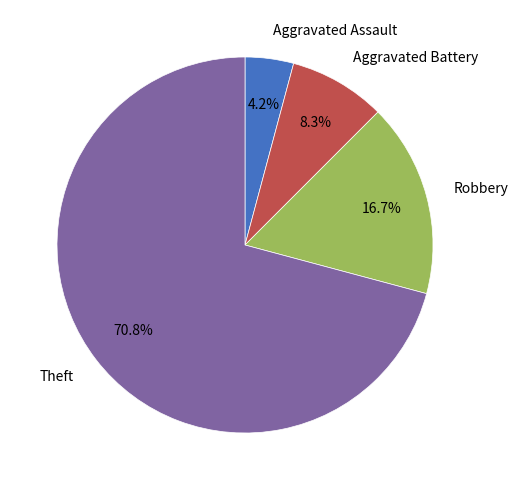

How many slices are in this pie chart?

4